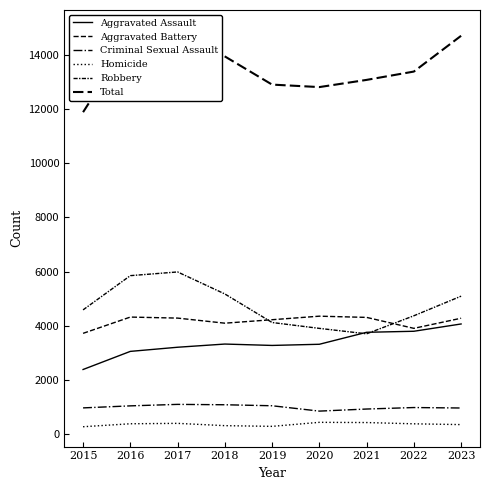

How many interior local peaks does the Criminal Sexual Assault series have?

2